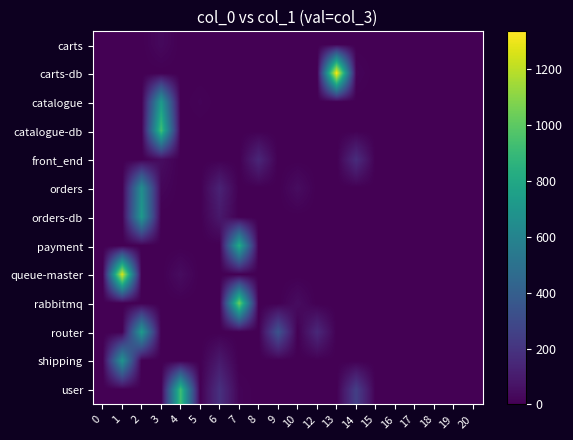

Which series changed the most between 4 and 14?

user